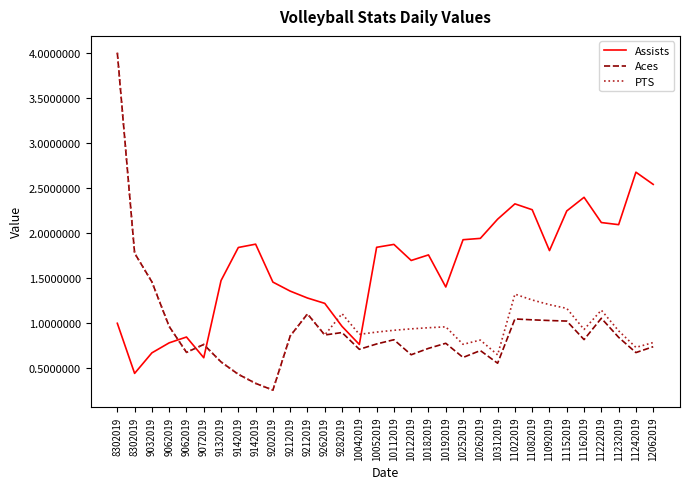

Is it true that PTS equals 0.6 at 9142019?

False